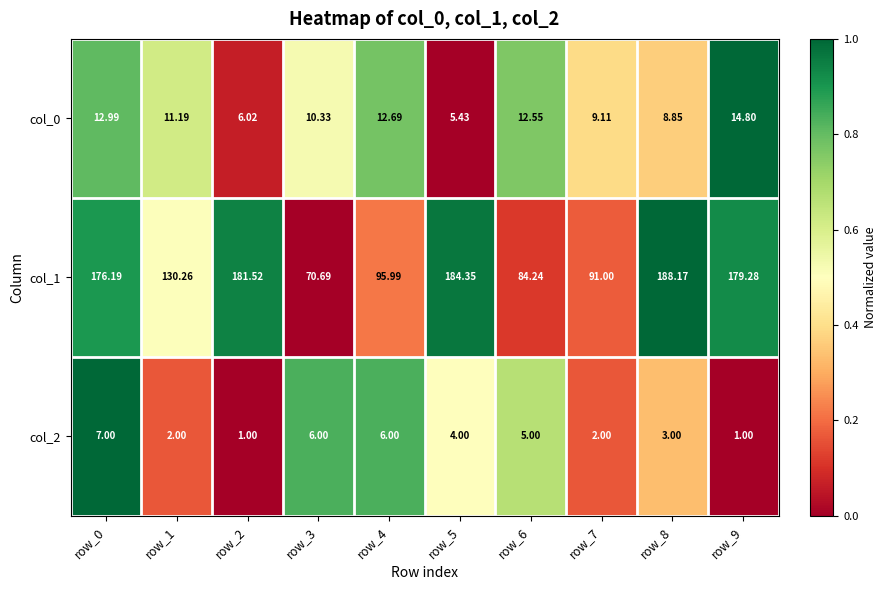

At which category does the chart reach its peak across all series?

row_8